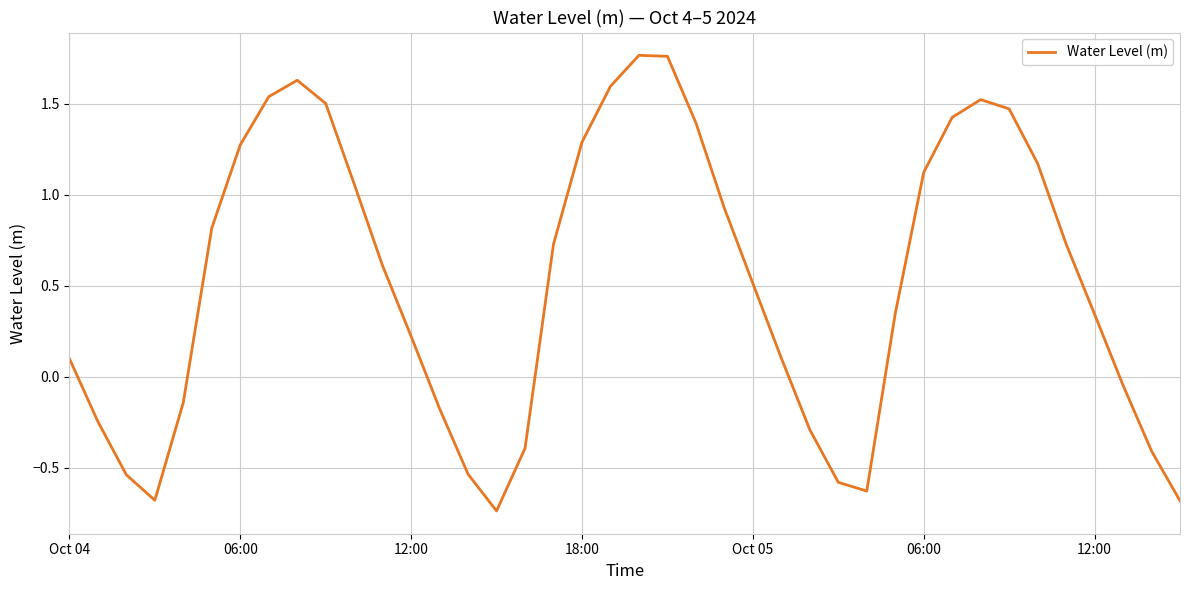

What is the difference between the maximum and minimum values?

2.5